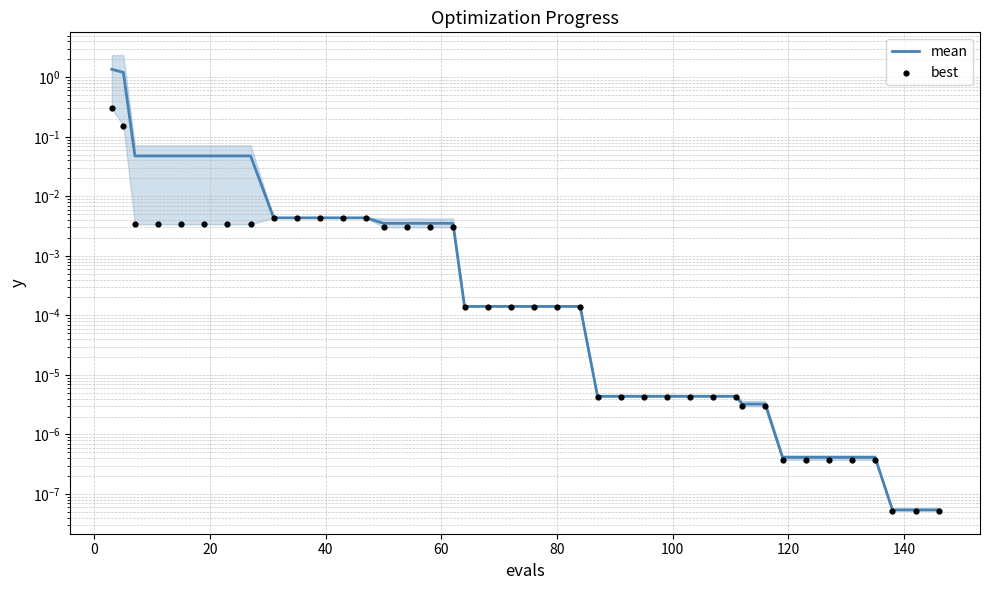

Which series has the largest total across all categories?

mean